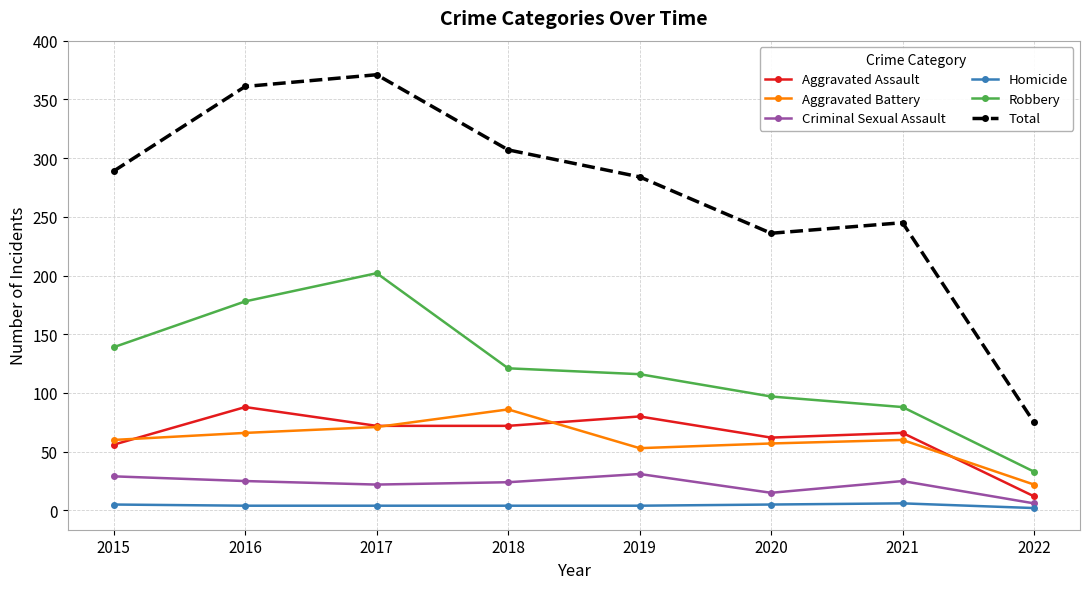

What is the difference between the highest and lowest values at 2015?

284